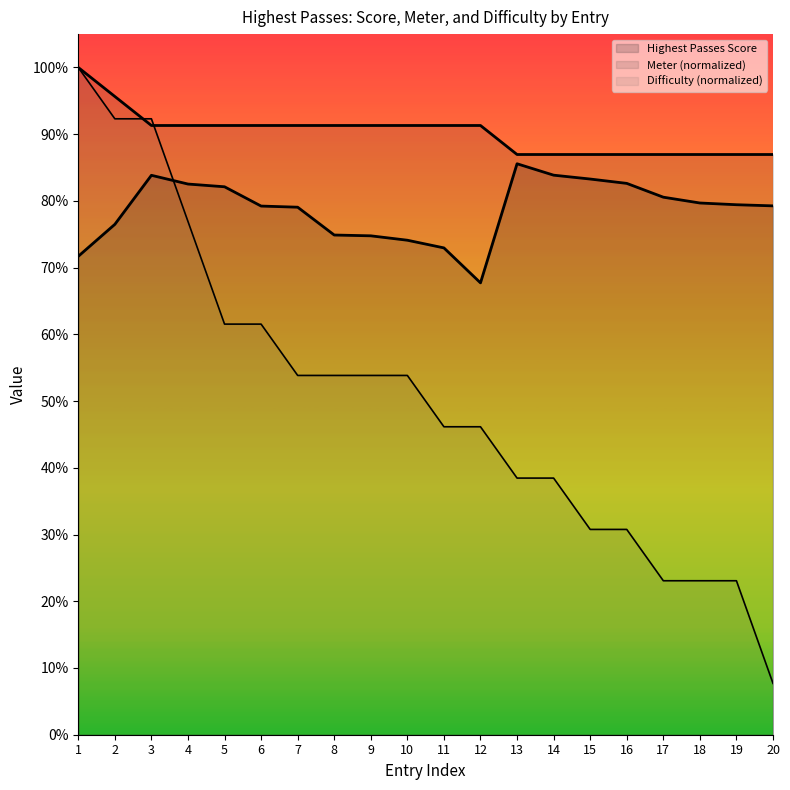

What is the value of the Difficulty Rank point at the 7th from the left?

0.5